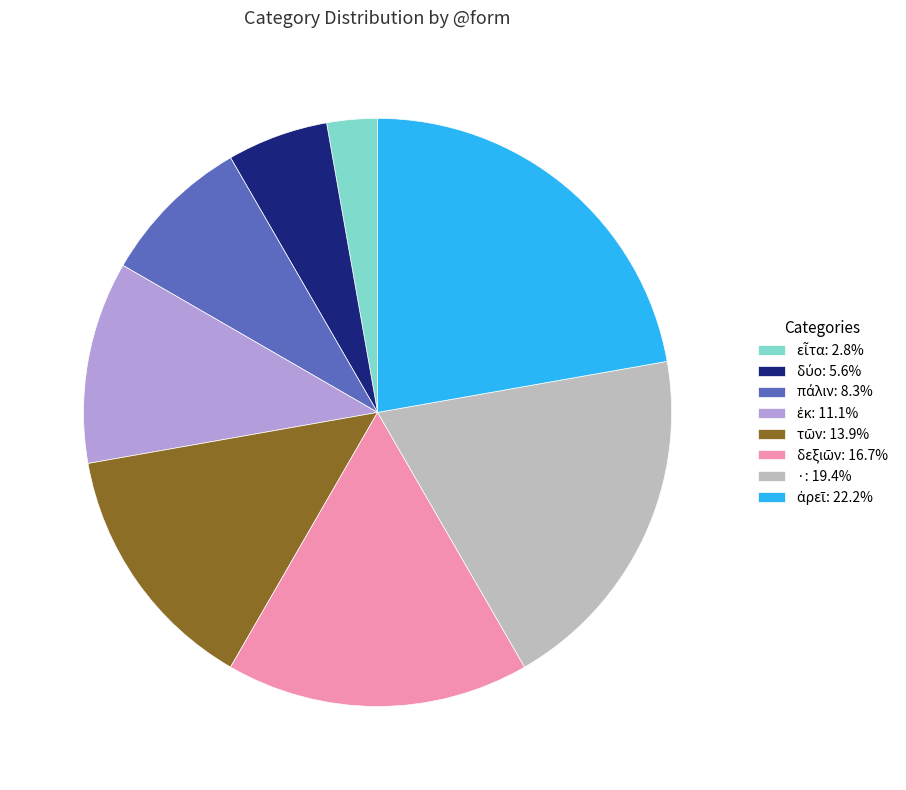

Does any single category account for the majority?

No